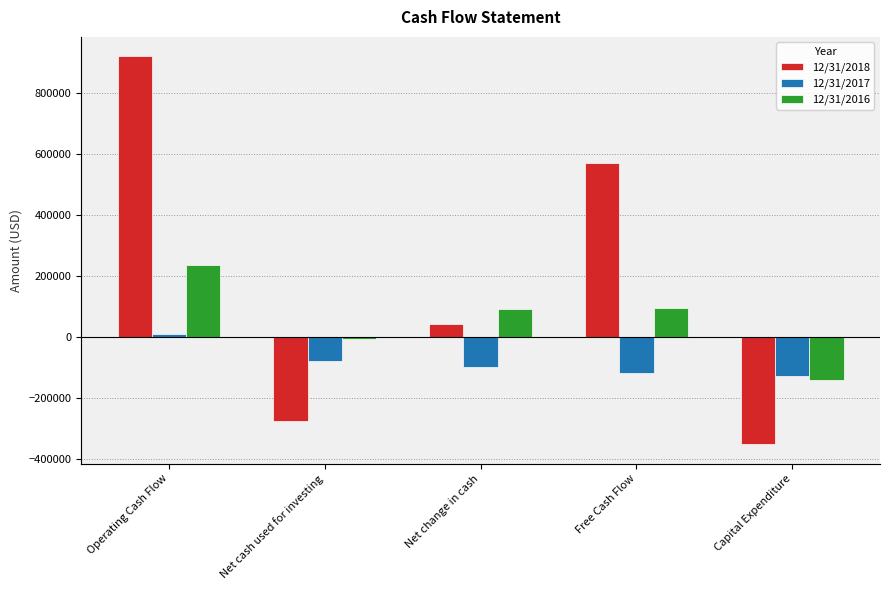

Is the value of 12/31/2018 at Free Cash Flow greater than the value of 12/31/2016 at Net change in cash?

Yes